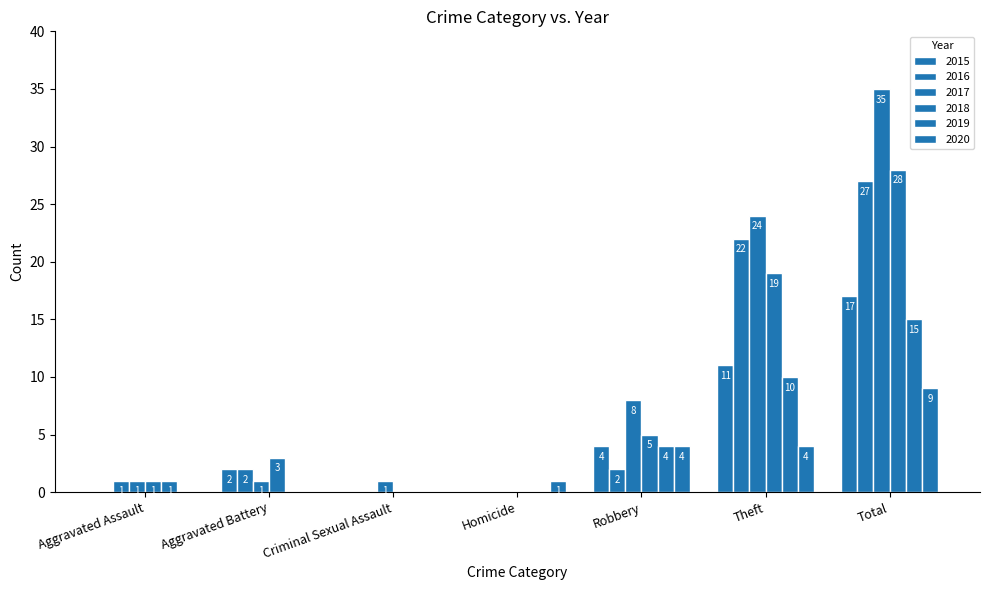

Are the bars horizontal?

No